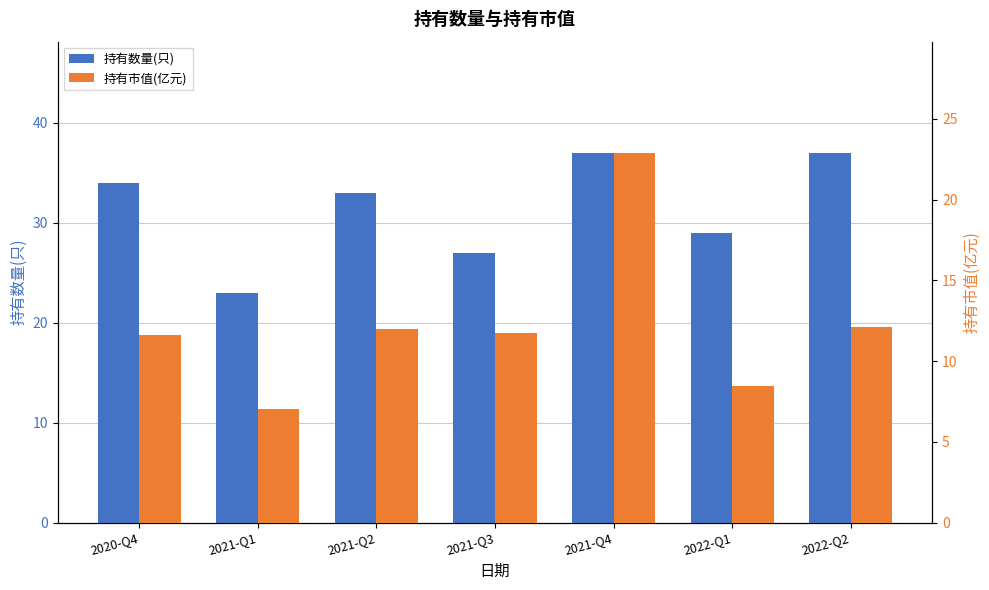

Between 2021-Q1 and 2021-Q4, which series saw the biggest shift?

持有市值(亿元)